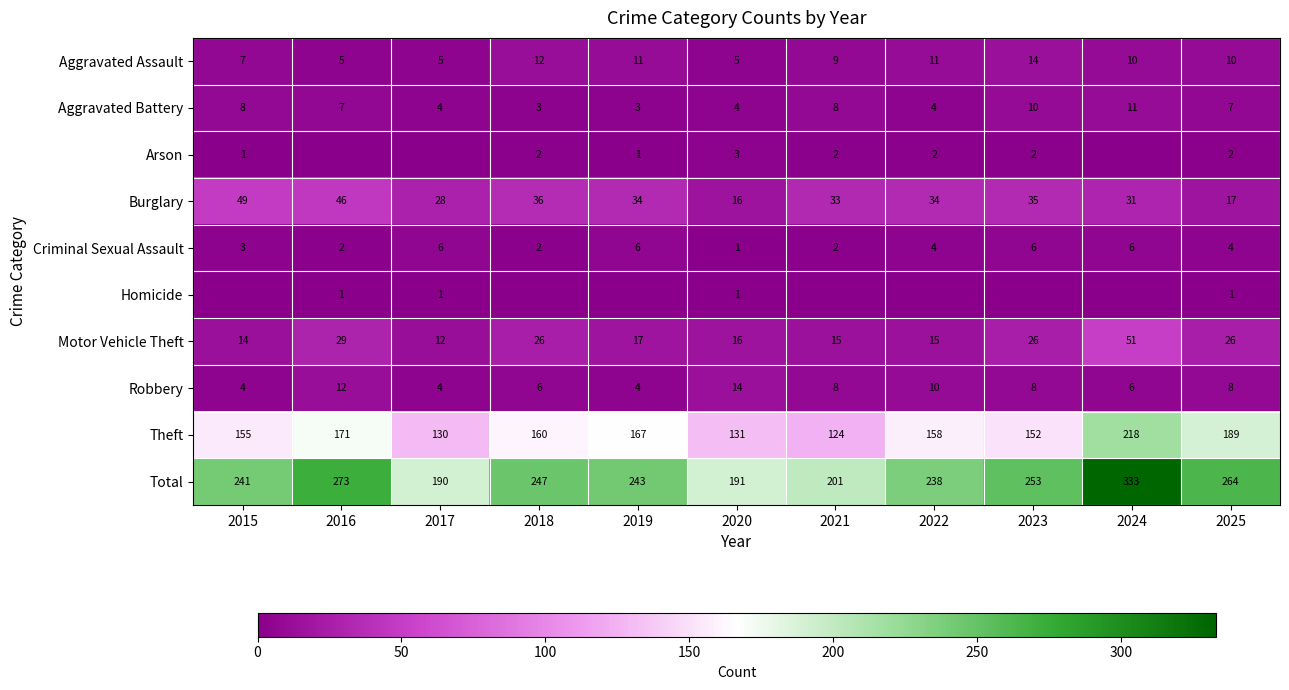

What is the difference between the highest and lowest values at 2023?

253